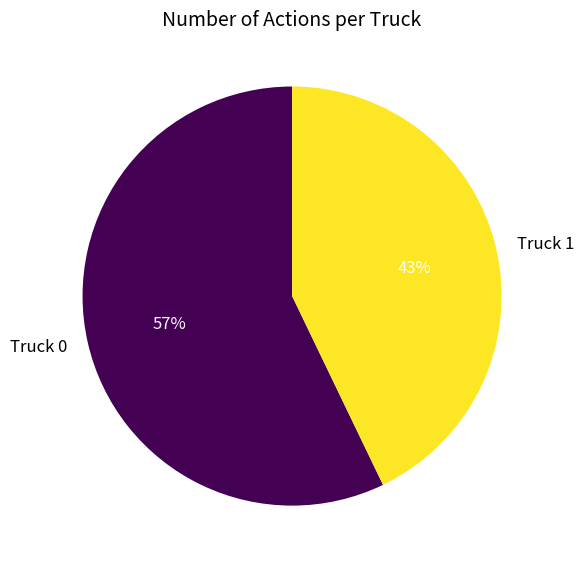

Rank the categories by value from lowest to highest.

Truck 1, Truck 0